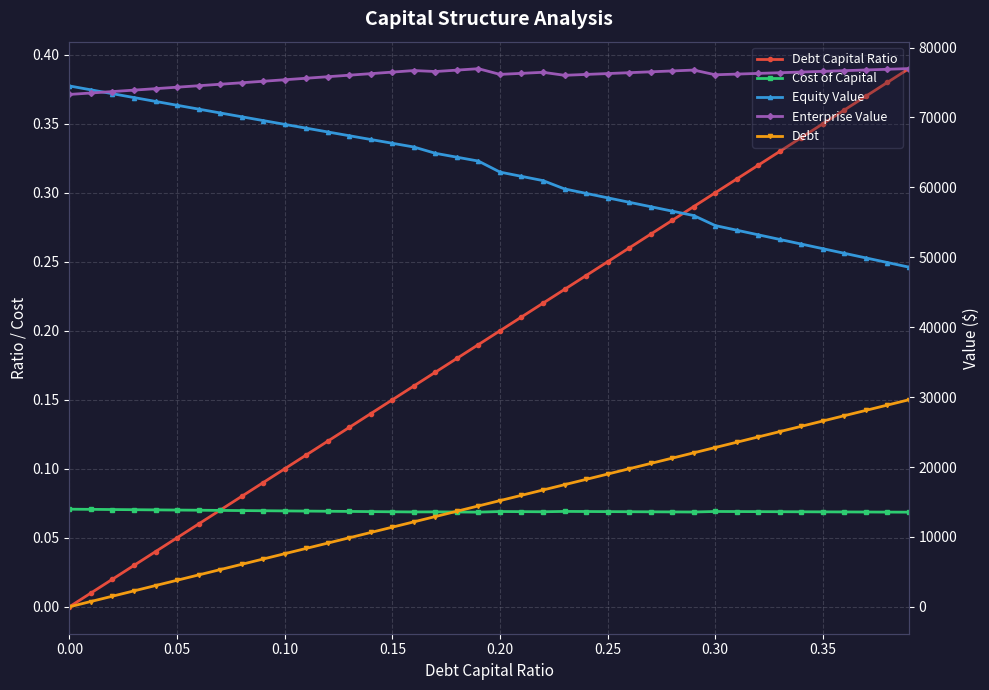

True or false: Debt Capital Ratio and Cost of Capital intersect in this chart.

True